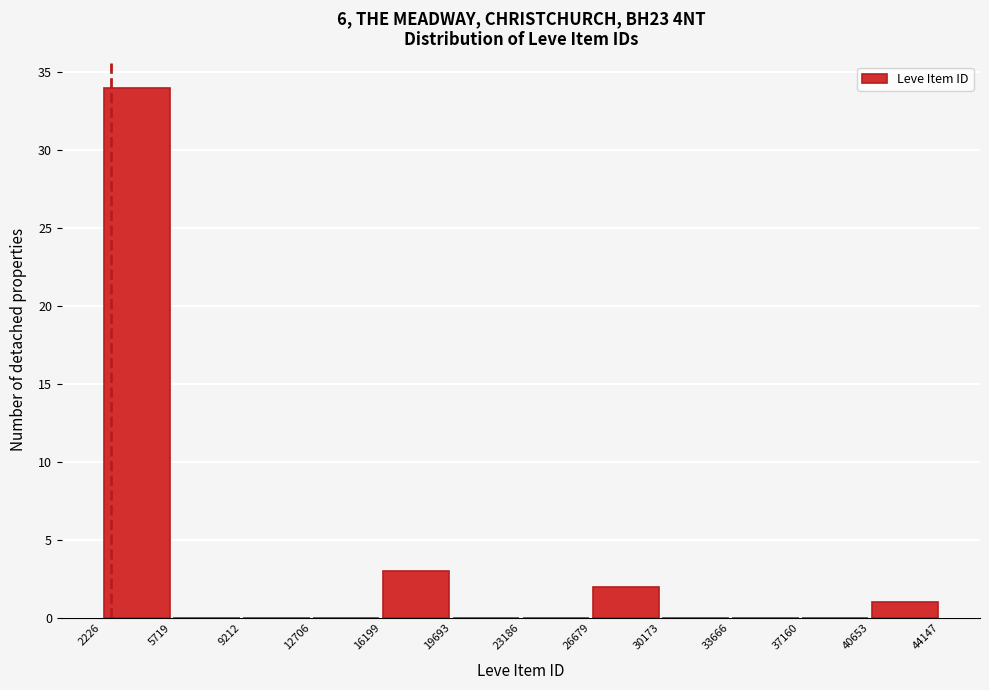

How tall is the bar that spans 40653 to 44147 on the x-axis? The values are not printed on the chart, so give them approximately, as read against the axis.

1